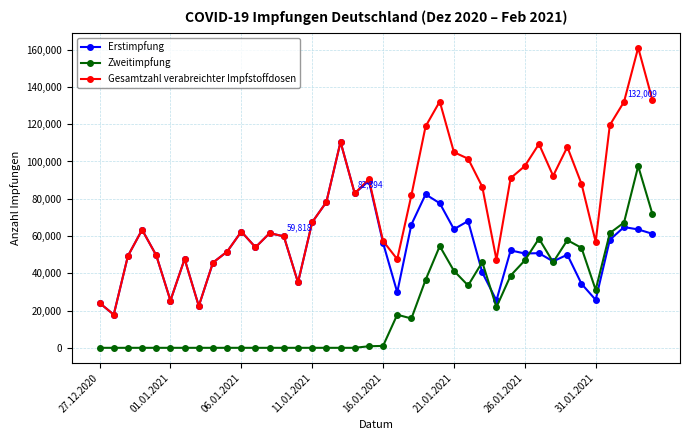

List the series in order of their peak value, highest first.

Gesamtzahl verabreichter Impfstoffdosen, Erstimpfung, Zweitimpfung